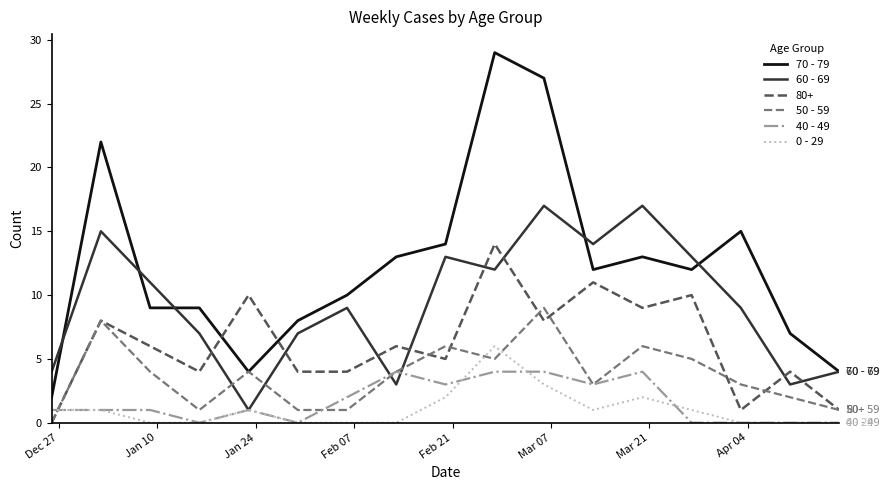

How many series are shown in this chart?

6